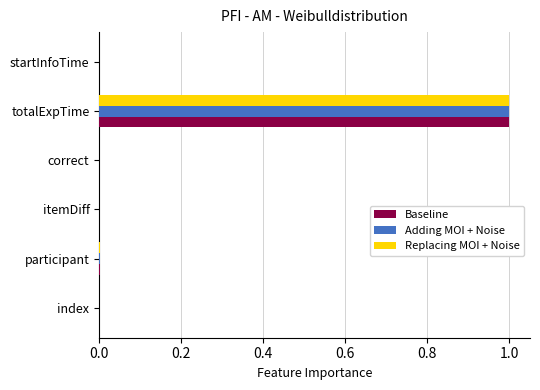

How many series are shown in this chart?

3